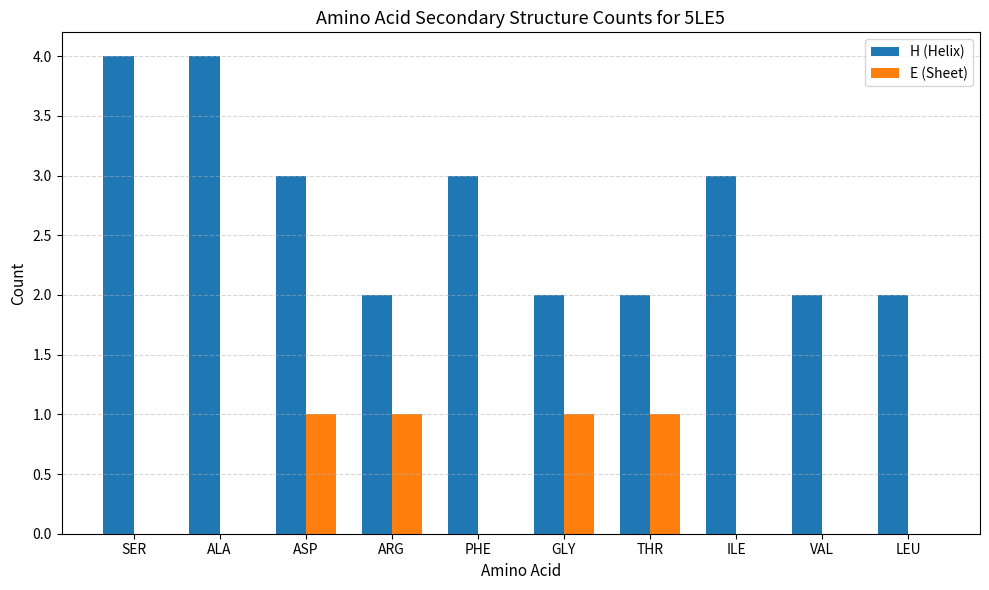

Between ALA and GLY, which series saw the biggest shift?

H (Helix)